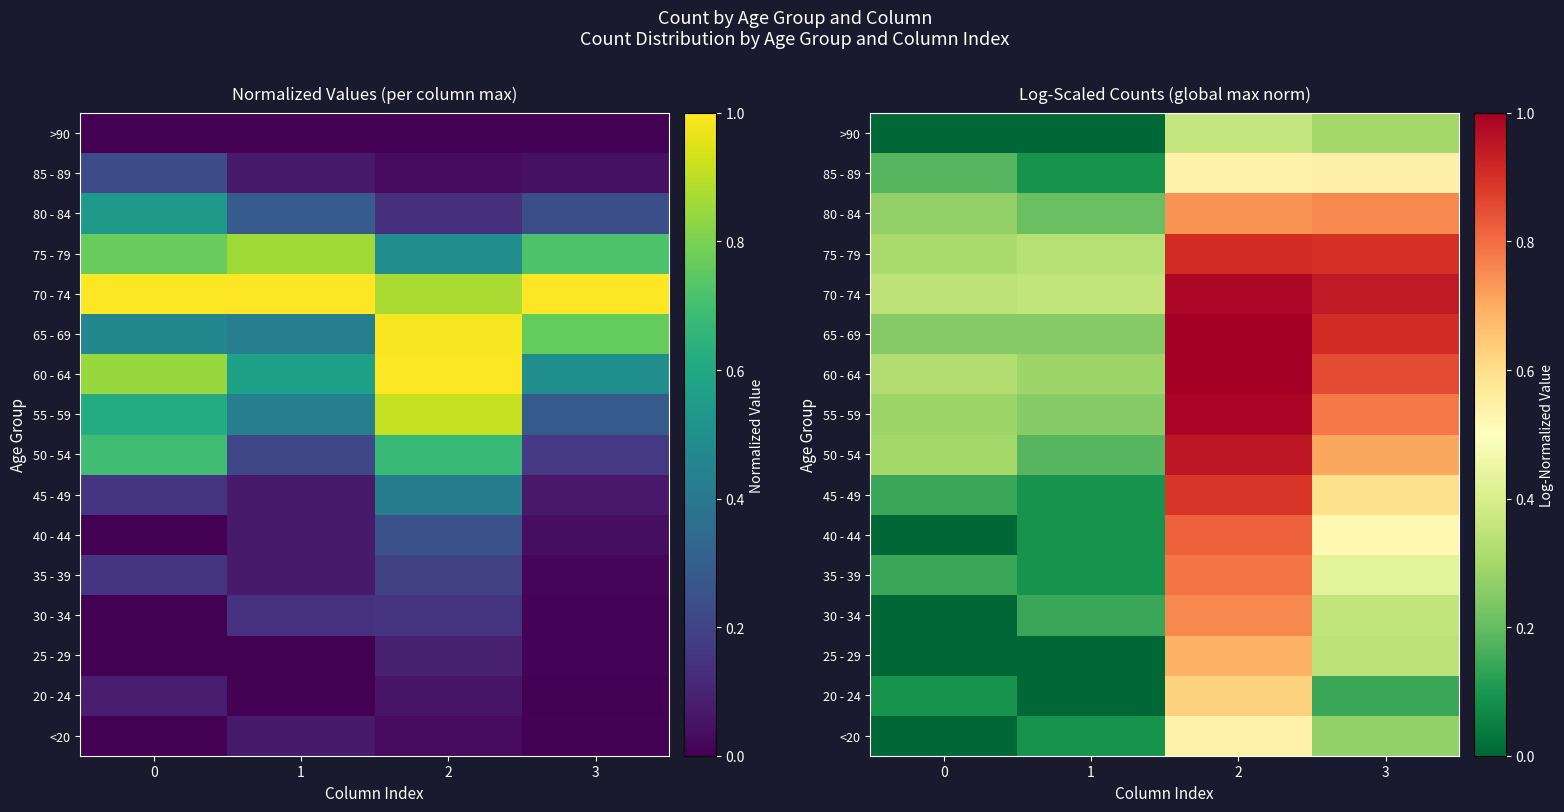

What is the highest value of the 25 - 29 series?

0.7